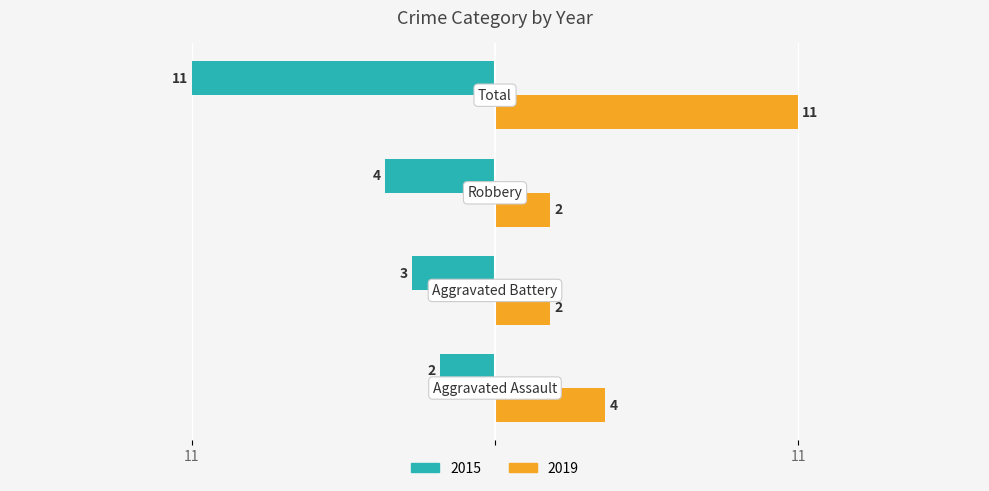

What are all the series names shown in the legend?

2015, 2019